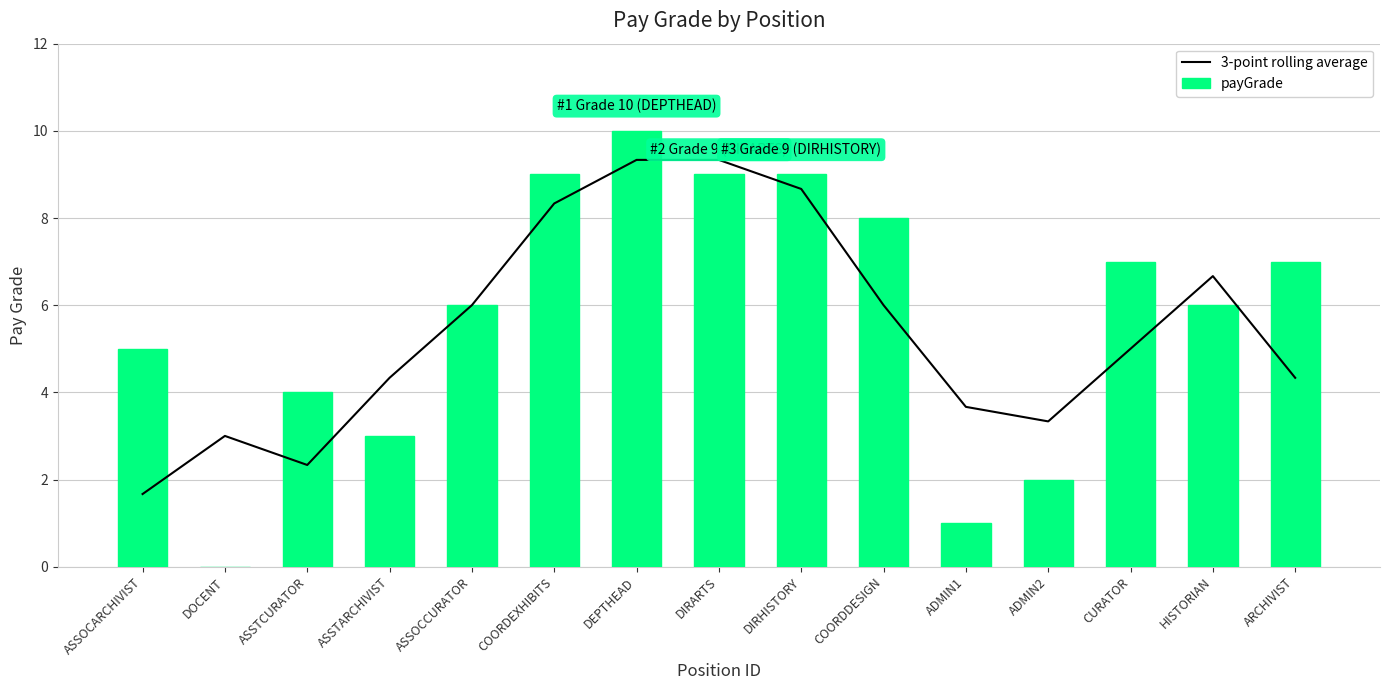

What is the total value across all series at ADMIN1?

4.7